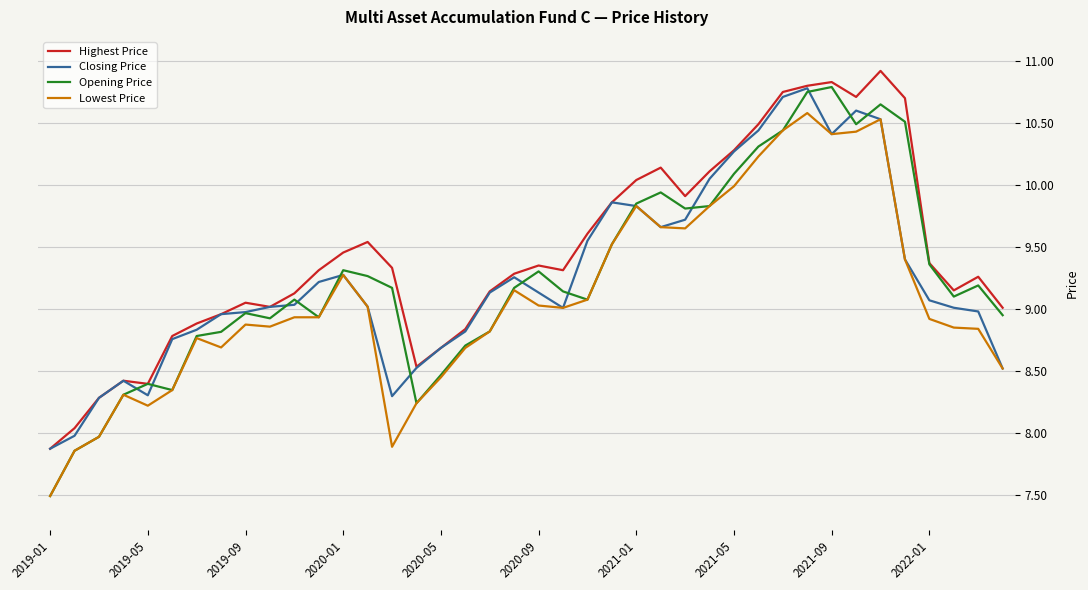

Which series has the largest total across all categories?

Highest Price